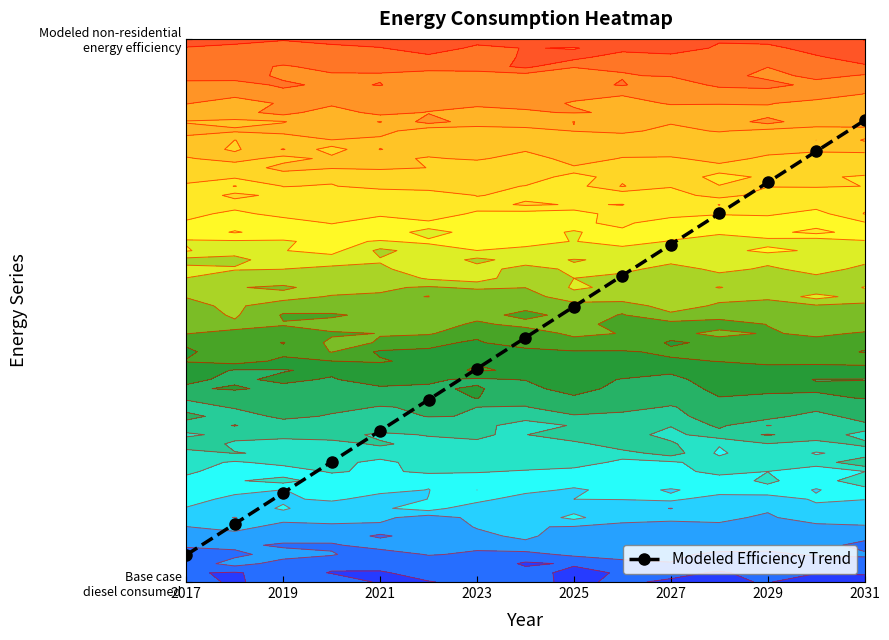

How many series are shown in this chart?

1